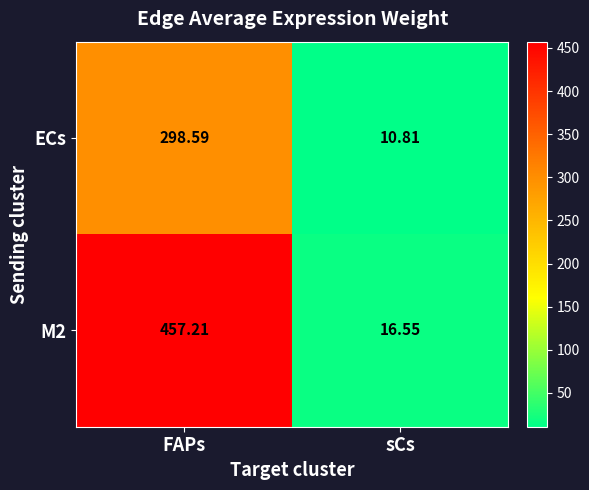

Which series has the largest total across all categories?

M2